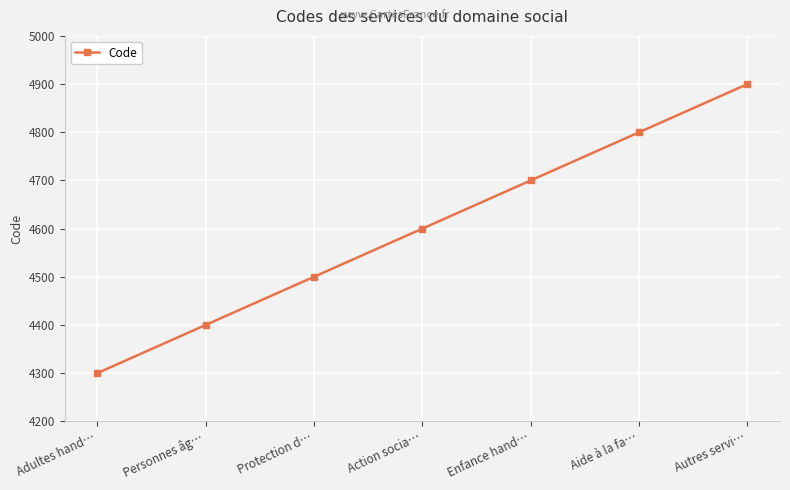

List the labels in order of value, largest first.

Autres servi…, Aide à la fa…, Enfance hand…, Action socia…, Protection d…, Personnes âg…, Adultes hand…